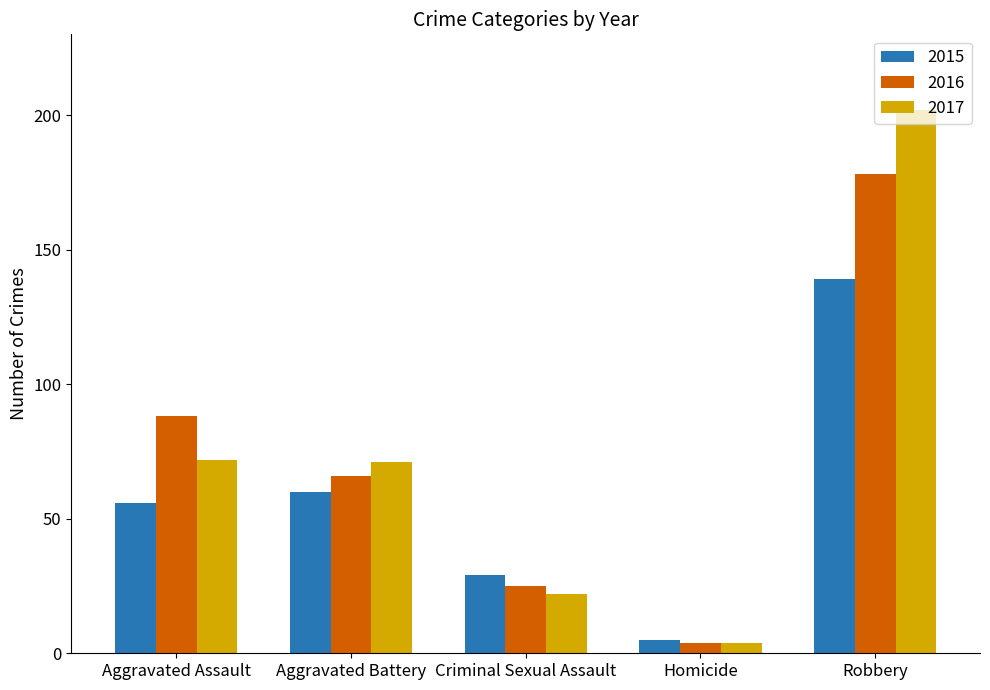

What is the label of the 5th bar from the right?

Aggravated Assault